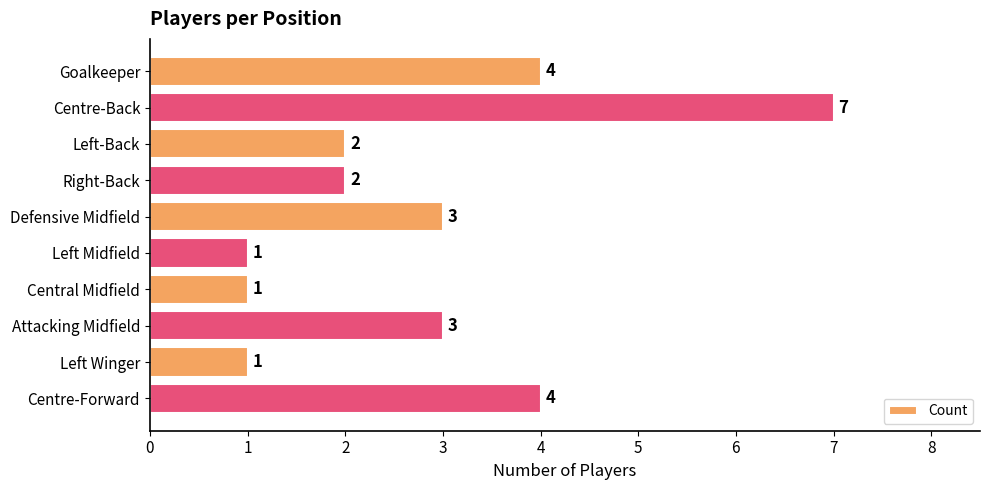

Reading top to bottom, what are all the values shown in this chart?

4	7	2	2	3	1	1	3	1	4